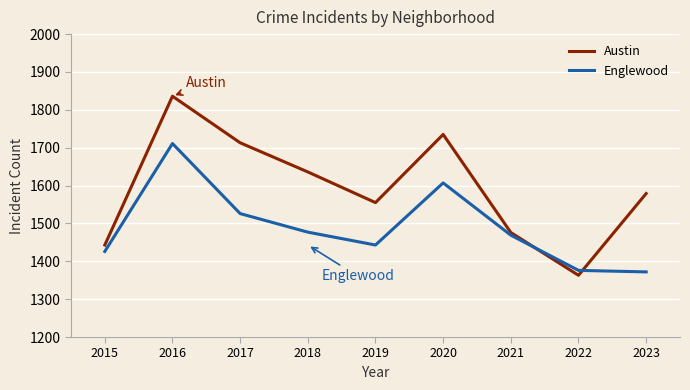

List the series in order of their peak value, highest first.

Austin, Englewood